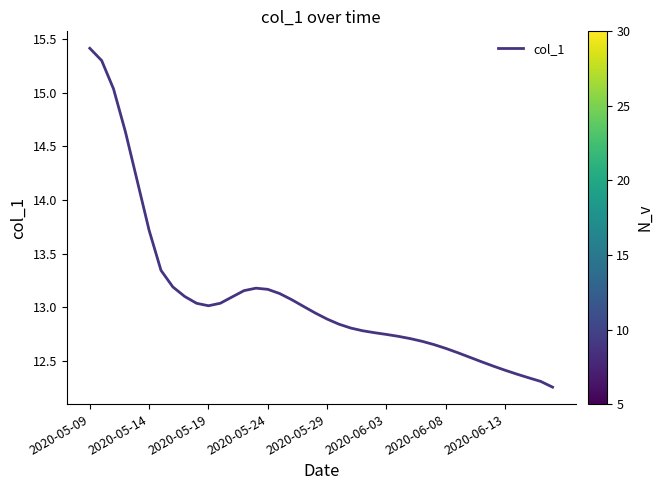

What is the greatest value displayed?

15.4